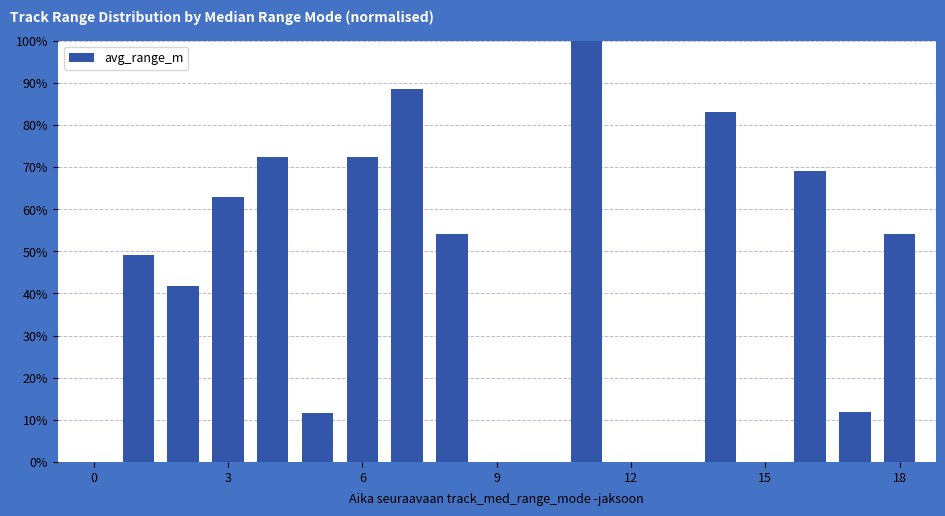

Count the values in the range 0 to 1.

19